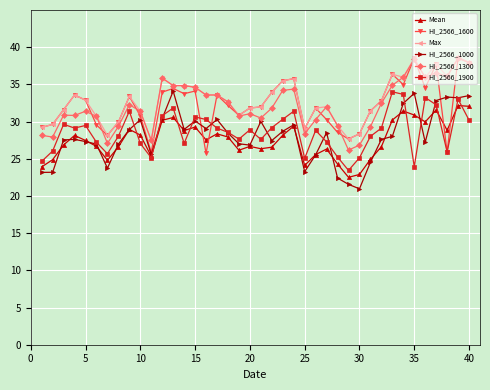

True or false: Mean and Max intersect in this chart.

False